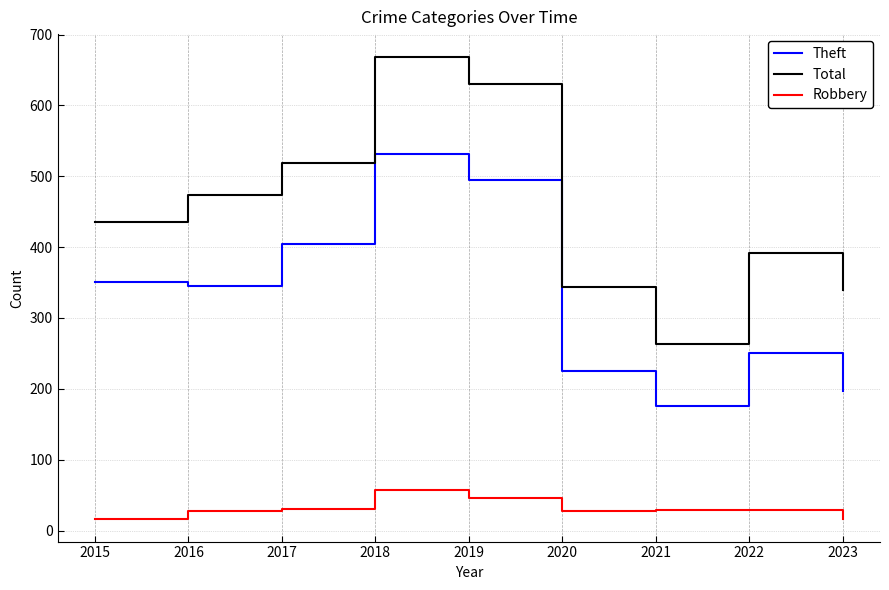

The Robbery series shows 29 at 2021. True or false?

True